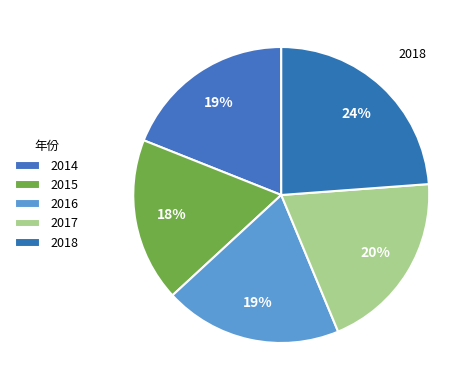

How many segments does this pie chart have?

5